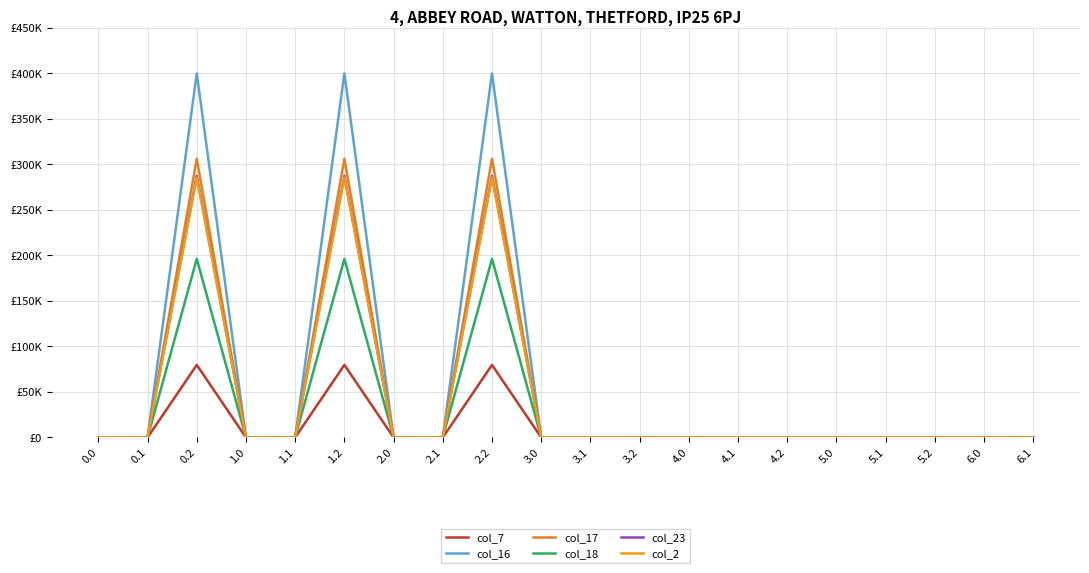

Rank the series at 4.1 from lowest to highest value.

col_7, col_16, col_17, col_18, col_23, col_2